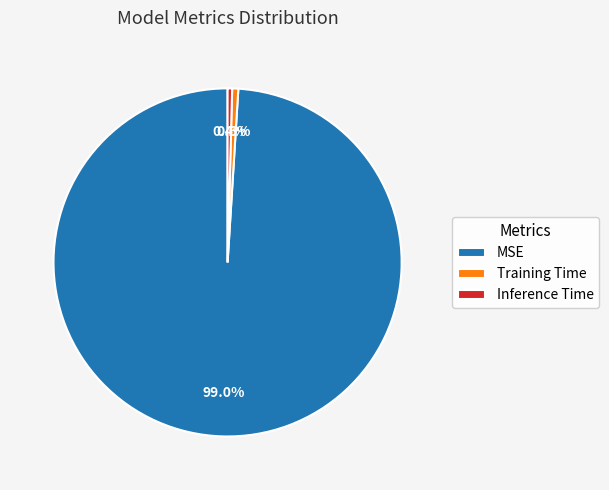

Is MSE the majority of the pie?

Yes